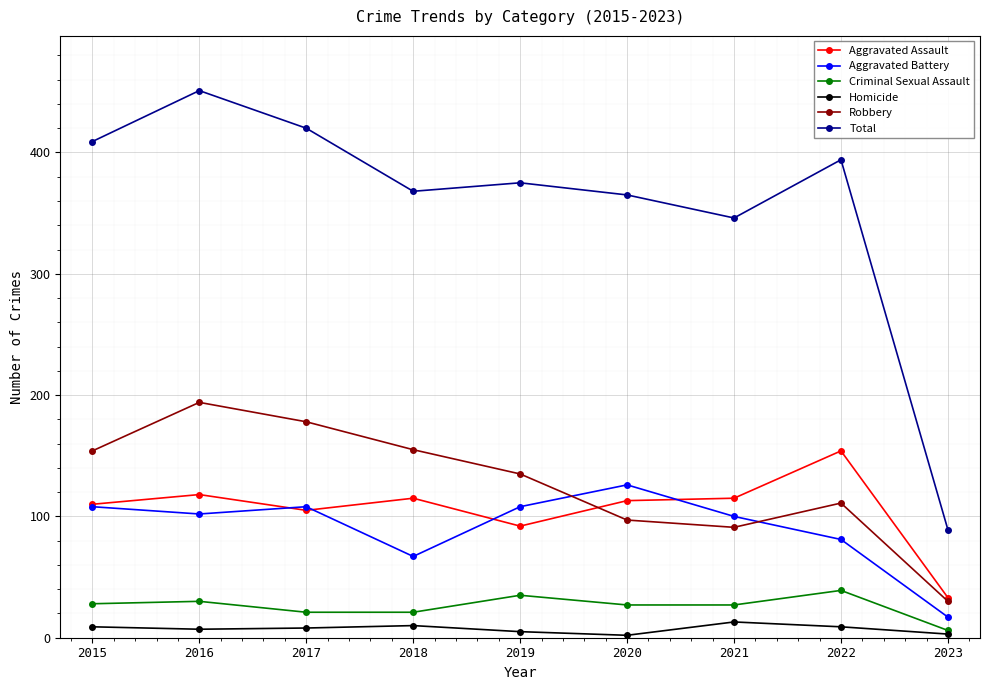

What is the lowest value of the Total series?

89